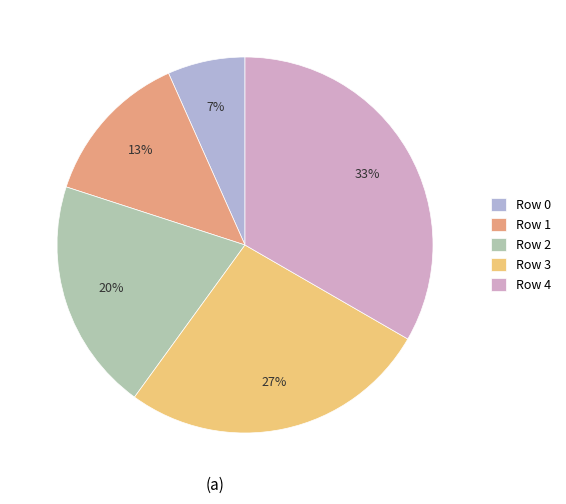

Does Row 3 represent more than half of the total?

No